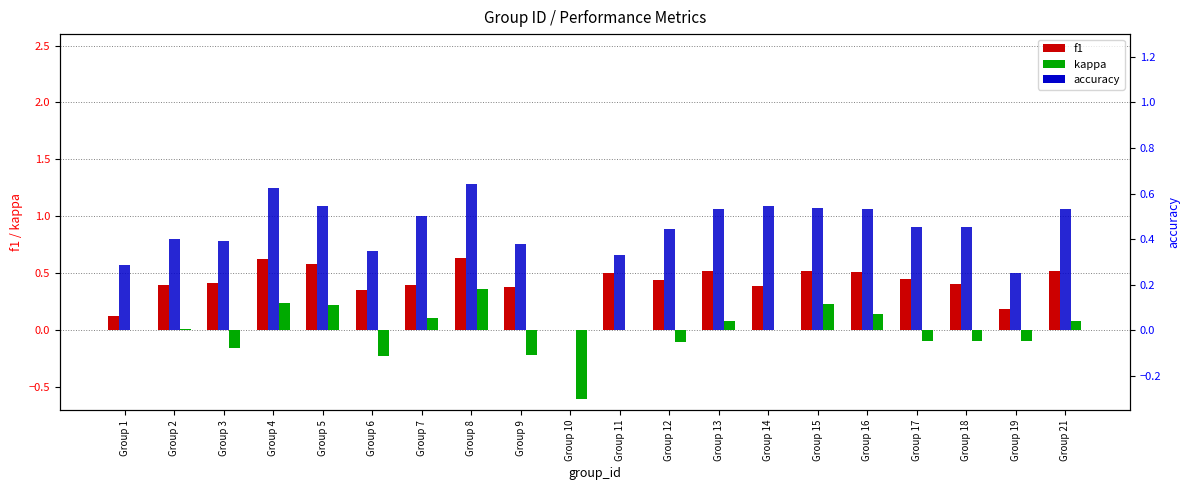

At Group 10, list the series in order from smallest to largest.

kappa, f1, accuracy